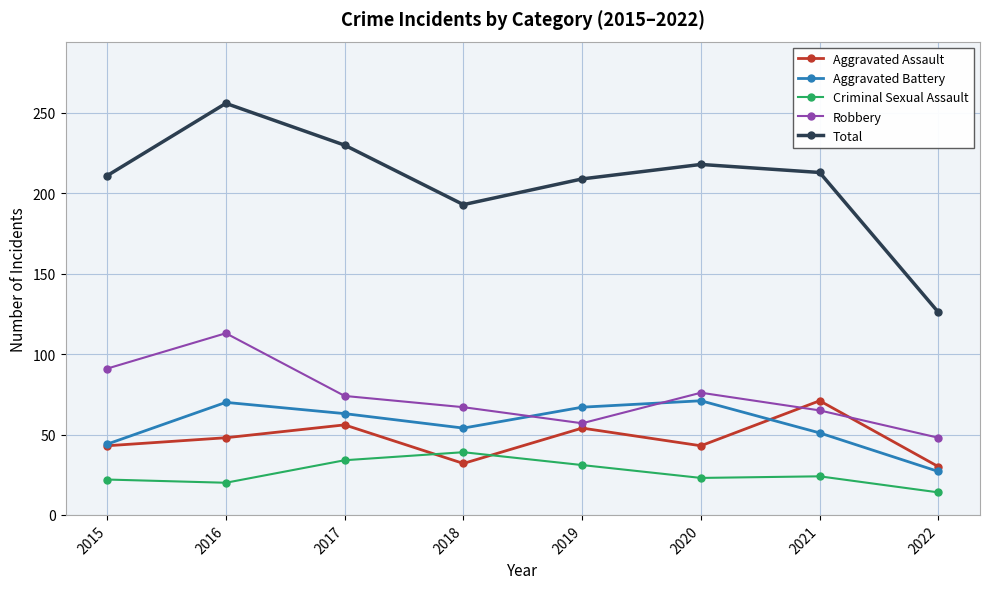

What is the approximate value of Criminal Sexual Assault at 2018, to the nearest 5?

40